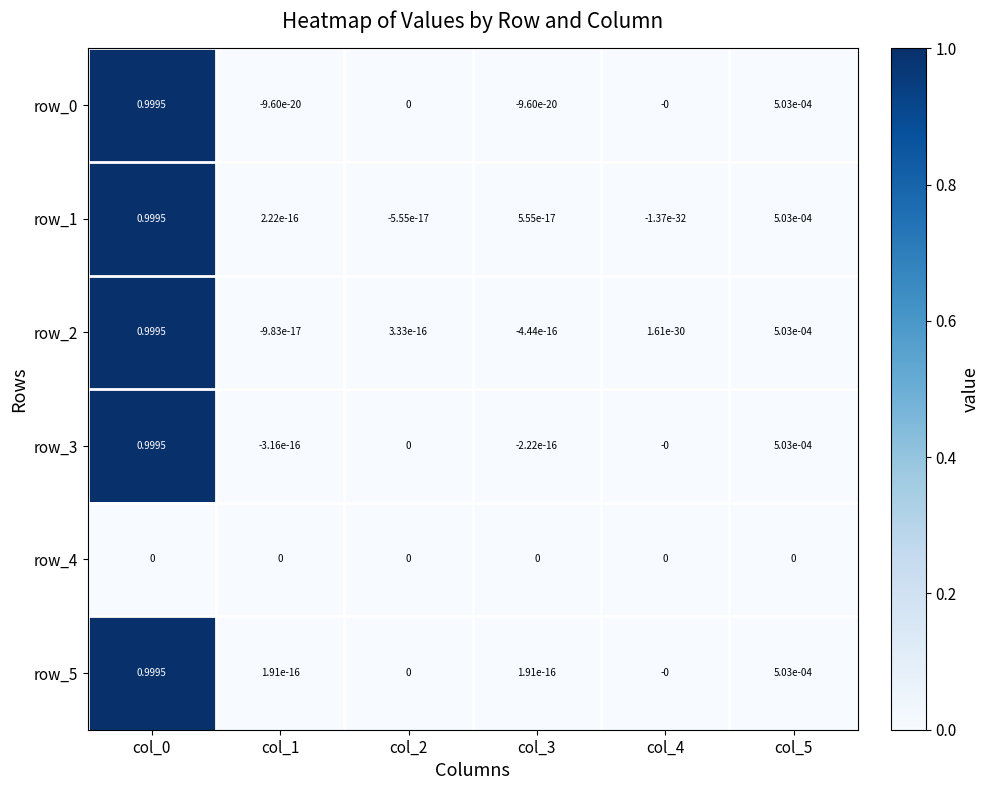

Reading left to right, what are all the values shown in this chart?

row_0: col_0=1.0	col_1=-0.0	col_2=0.0	col_3=-0.0	col_4=-0.0	col_5=0.0
row_1: col_0=1.0	col_1=0.0	col_2=-0.0	col_3=0.0	col_4=-0.0	col_5=0.0
row_2: col_0=1.0	col_1=-0.0	col_2=0.0	col_3=-0.0	col_4=0.0	col_5=0.0
row_3: col_0=1.0	col_1=-0.0	col_2=0.0	col_3=-0.0	col_4=-0.0	col_5=0.0
row_4: col_0=0.0	col_1=0.0	col_2=0.0	col_3=0.0	col_4=0.0	col_5=0.0
row_5: col_0=1.0	col_1=0.0	col_2=0.0	col_3=0.0	col_4=-0.0	col_5=0.0